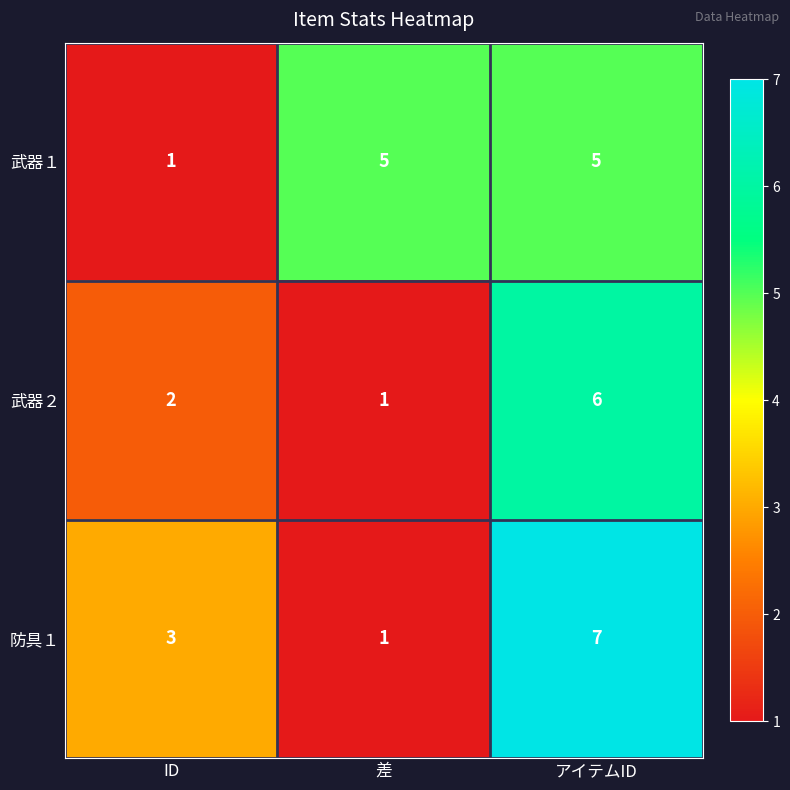

The value of 防具１ at ID is 5. True or false?

False